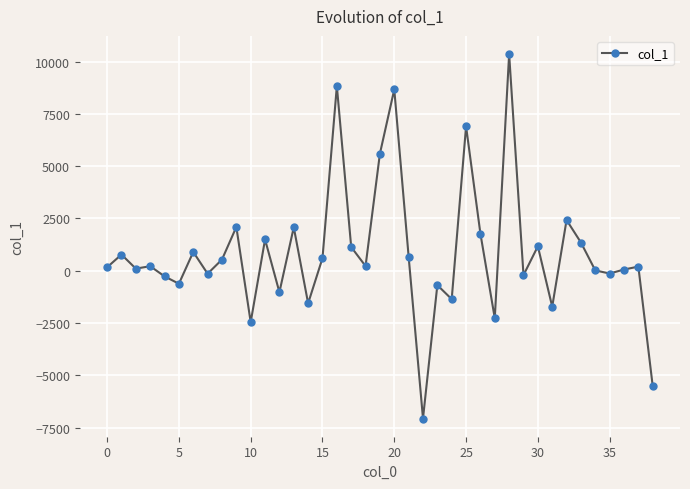

What is the difference between the maximum and second lowest values?

15867.9